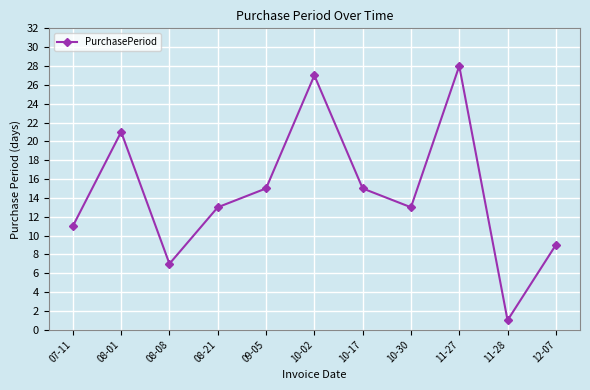

What is the label of the 7th point from the right?

09-05